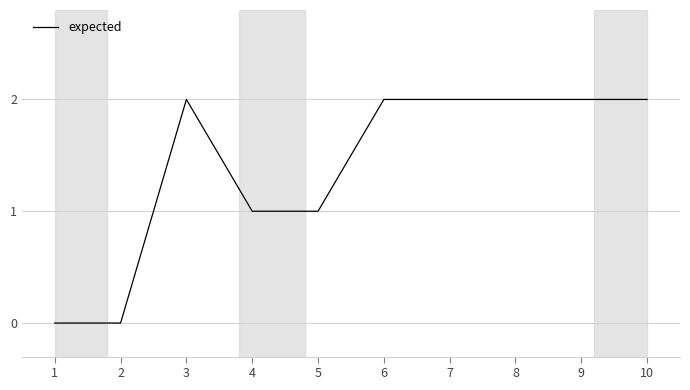

The value at 7 is 2. True or false?

True